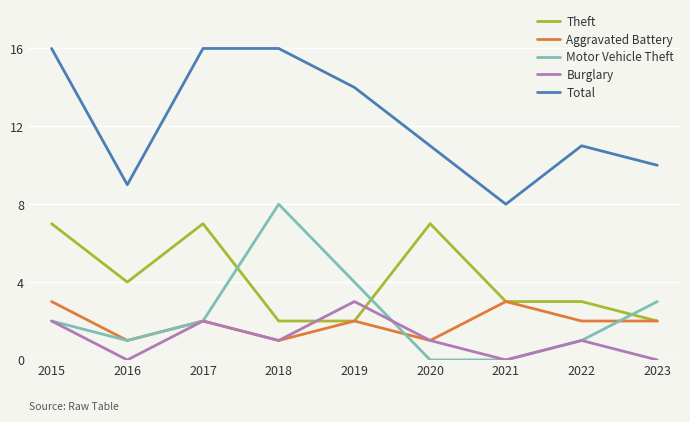

The Burglary series shows 0 at 2016. True or false?

True